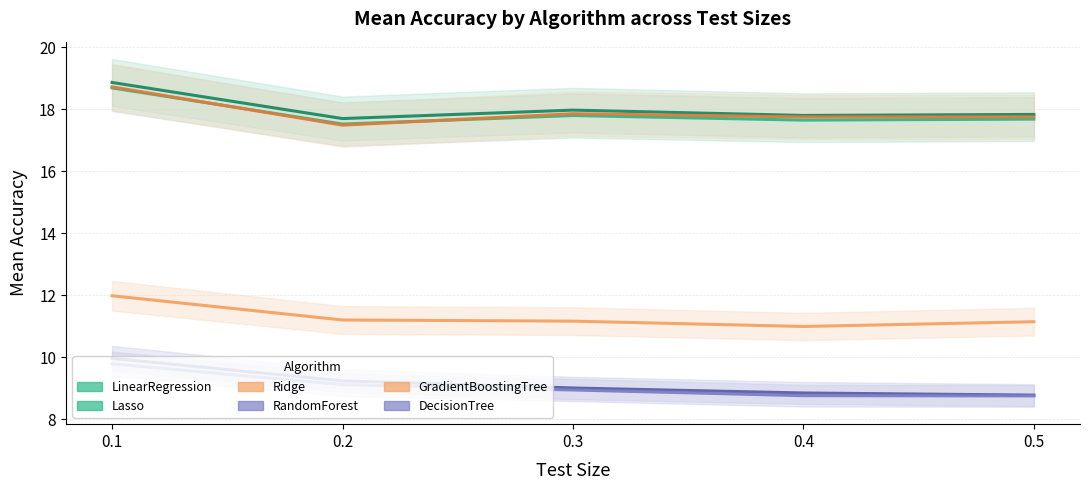

The LinearRegression series shows 17.8 at 0.5. True or false?

True